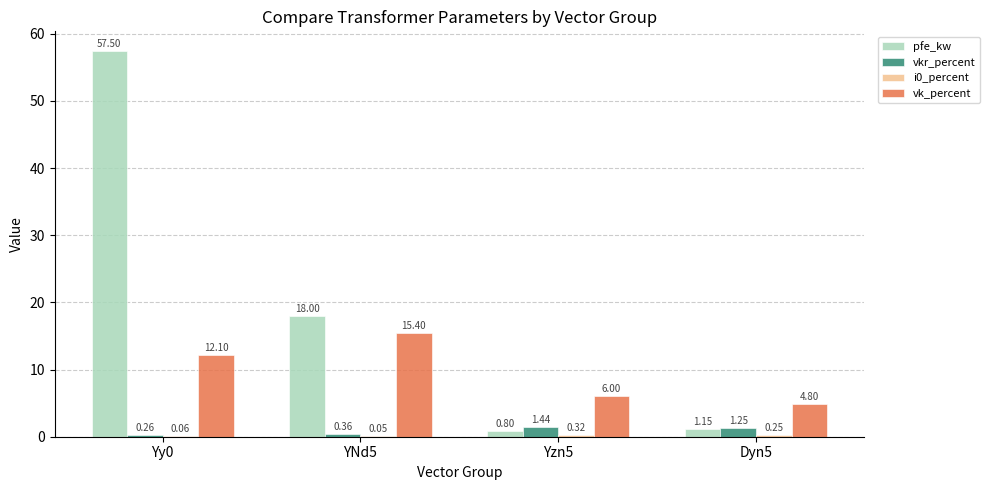

Between YNd5 and Yzn5, which series saw the biggest shift?

pfe_kw